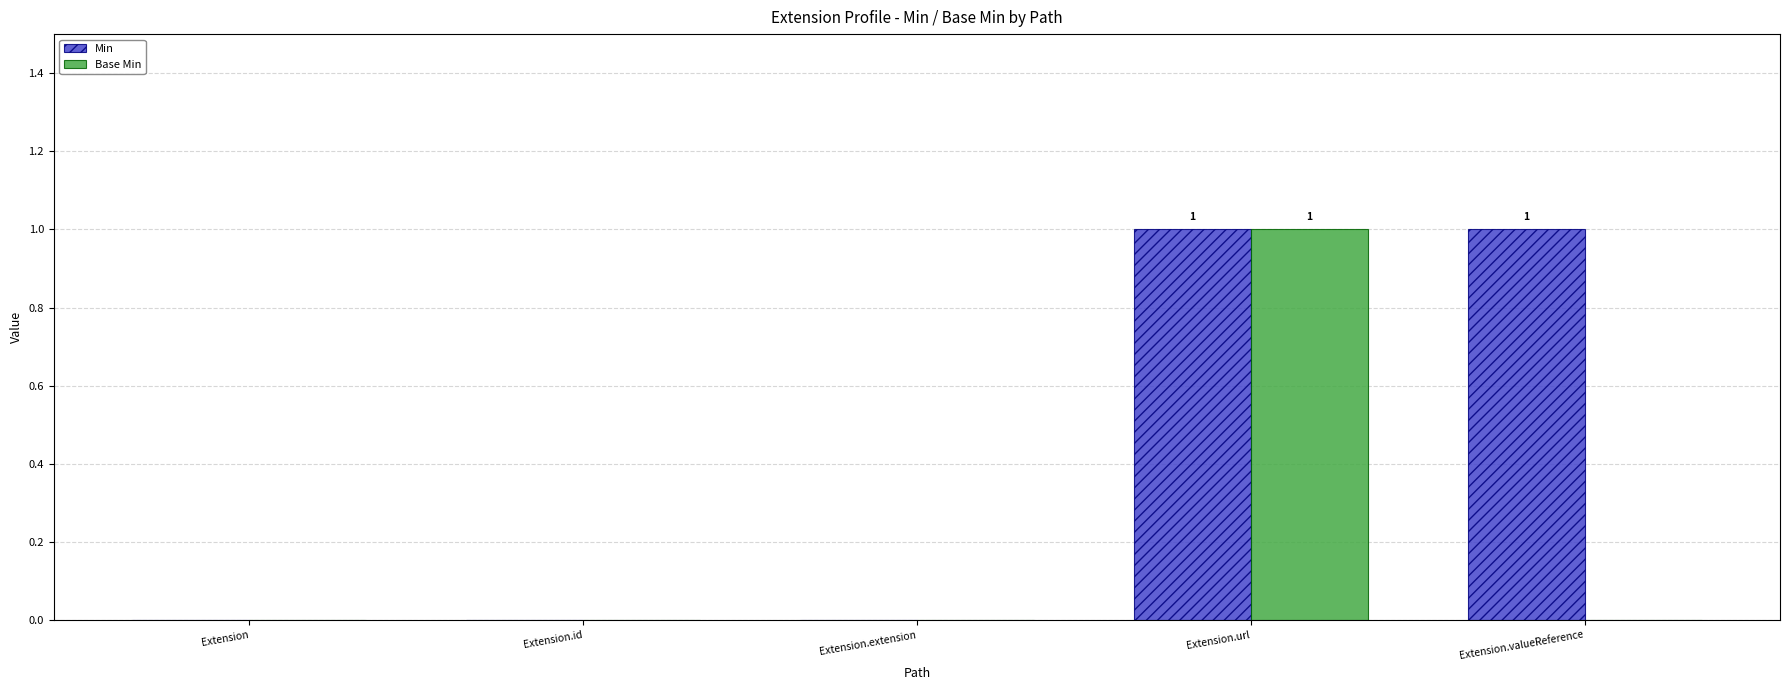

At which category is the sum across all series the highest?

Extension.url